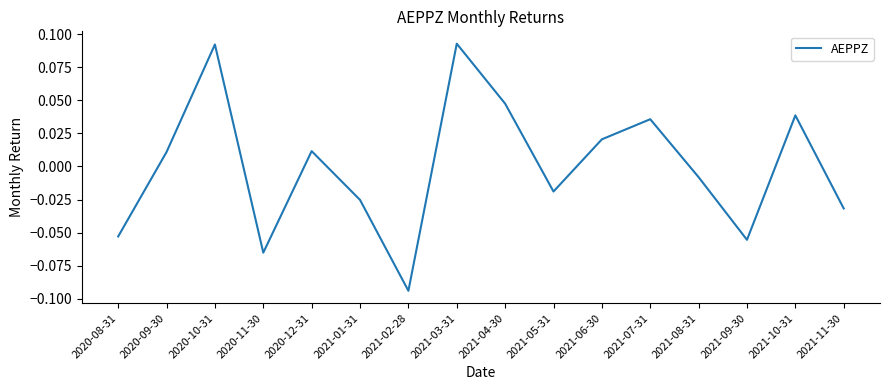

How many values are below 0?

8